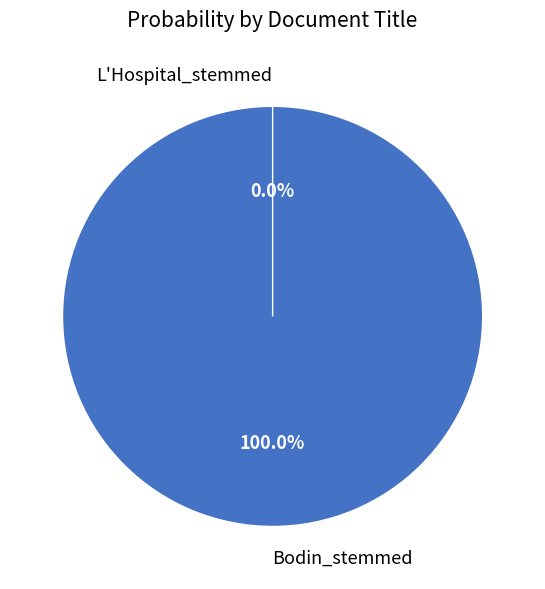

True or false: Bodin_stemmed accounts for 89% of the total.

False